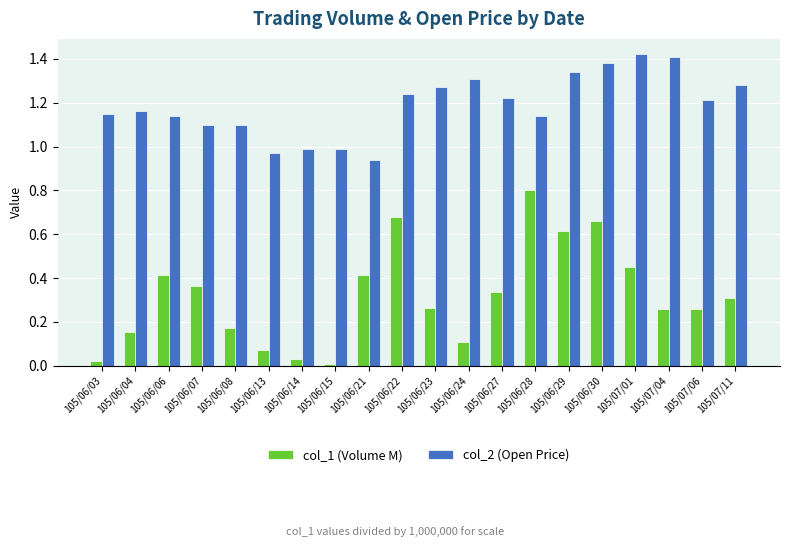

Which category has the highest value in the col_1 (Volume M) series?

105/06/28